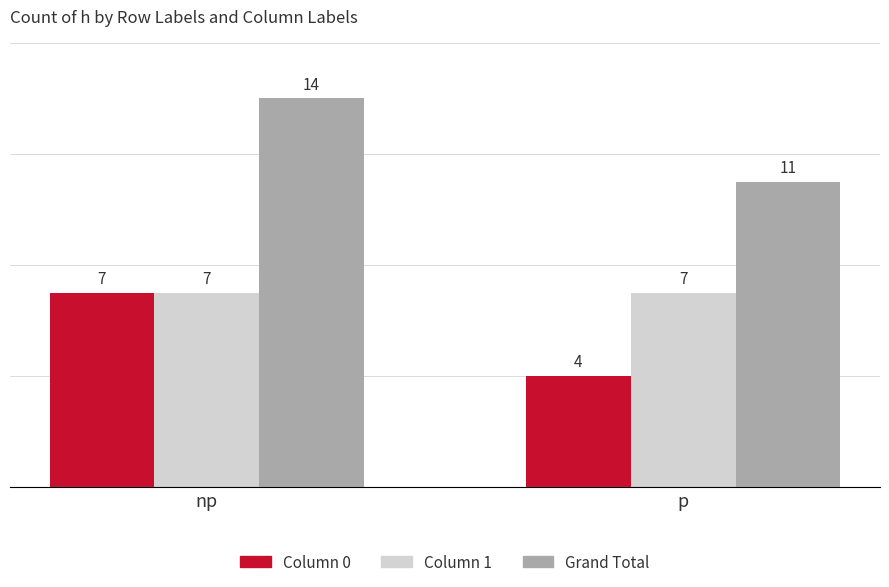

What is the minimum value shown in the chart?

4